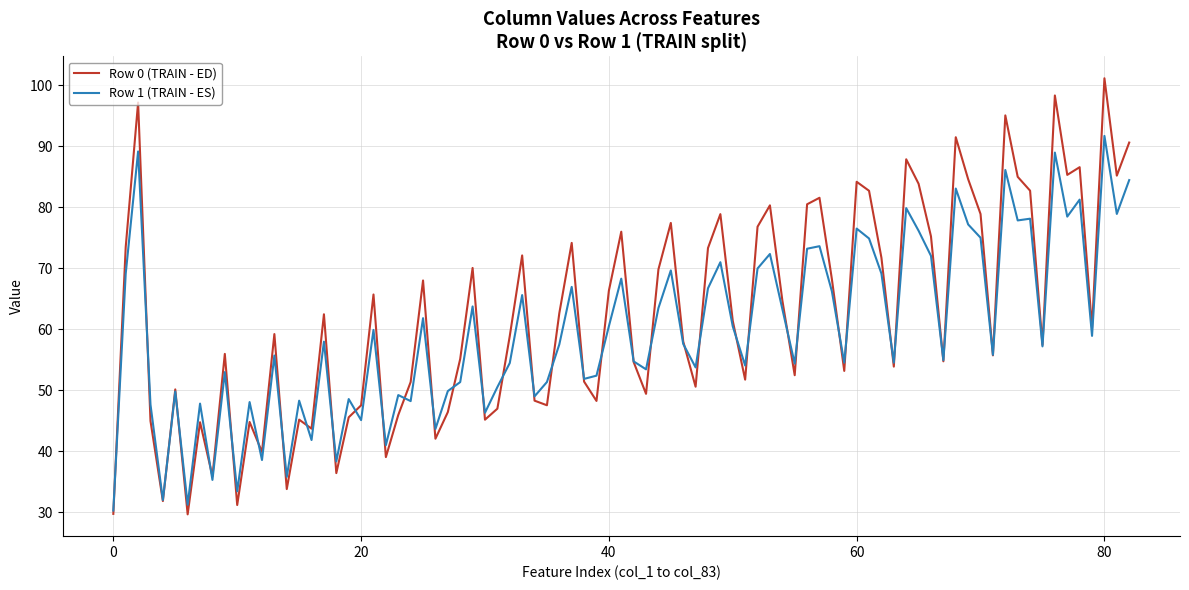

Which series has the largest range (max minus min)?

Row 0 (TRAIN - ED)